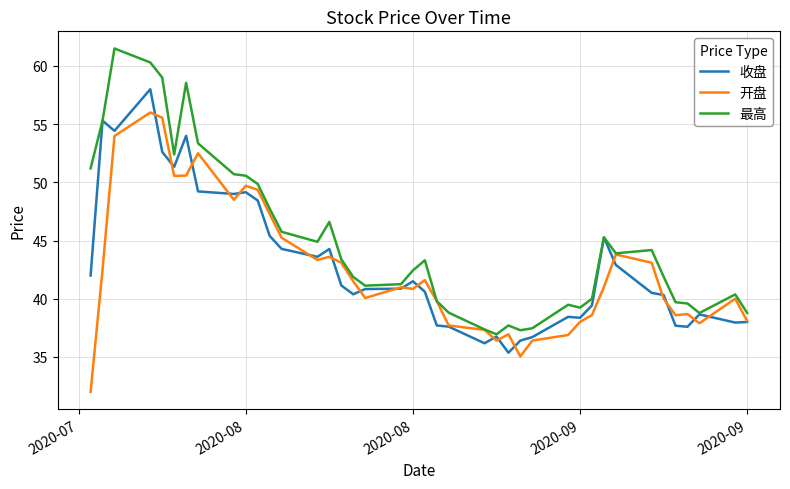

Rank the series by their maximum value, from highest to lowest.

最高, 收盘, 开盘